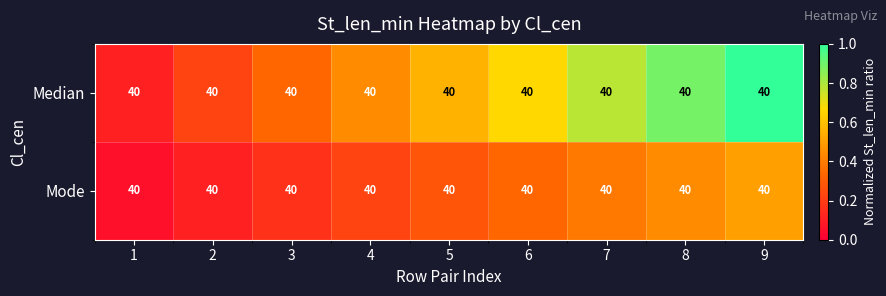

The Mode series shows 0.7 at 8. True or false?

False